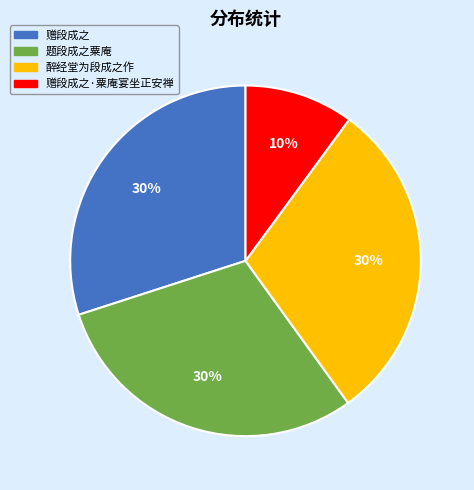

Which slice is the smallest?

赠段成之·粟庵宴坐正安禅